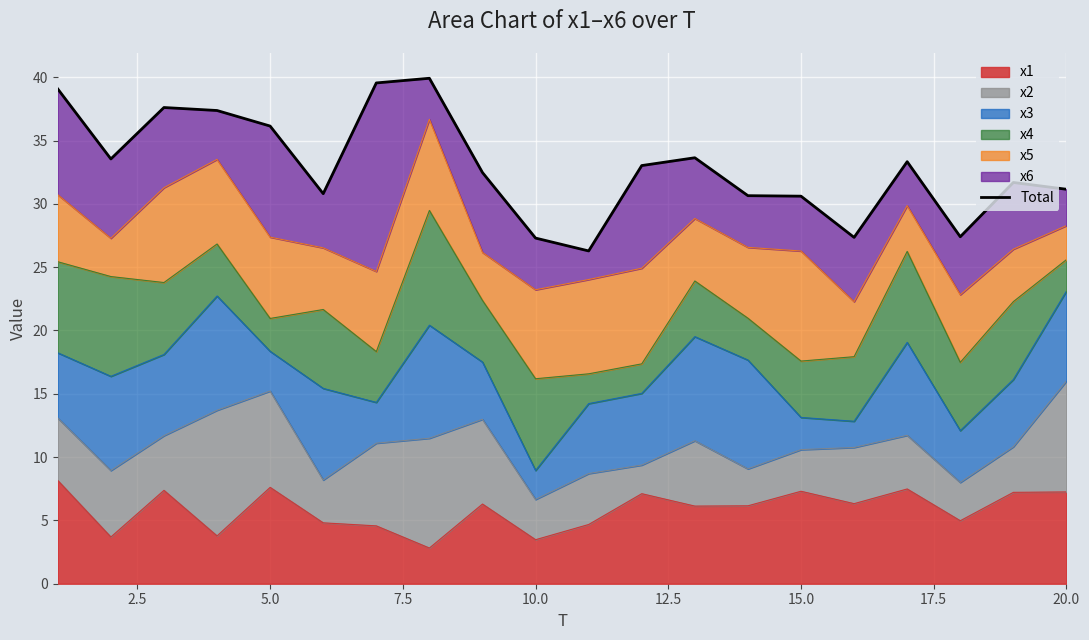

The value of x1 at 20.0 is 7.2. True or false?

True